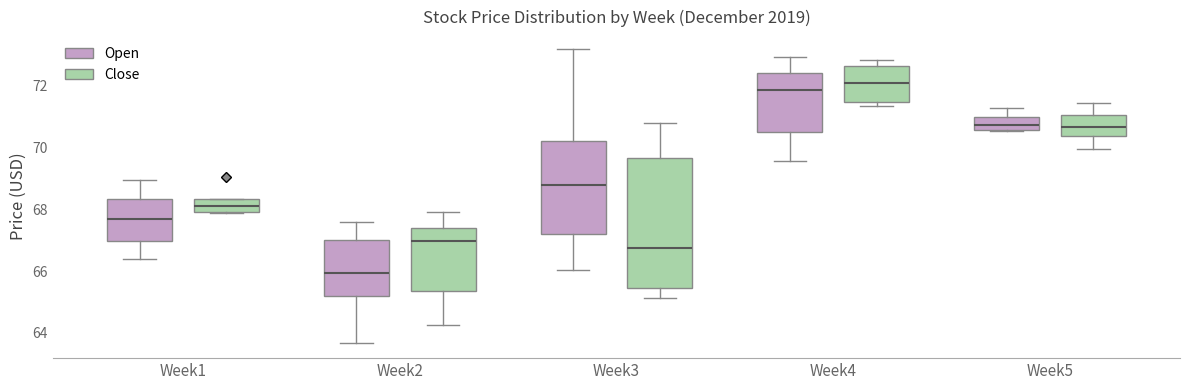

Reading left to right, transcribe this box plot: for each box, give where its median line is, the range the box spans, and where its two whiskers end, as read against the y-axis. The values are not printed on the chart, so give them approximately, as read against the axis.

Week1 (Open): median 67.8, box 67.0 to 68.4, whiskers 66.4 to 69.0
Week1 (Close): median 68.2, box 68.0 to 68.4, whiskers 67.8 to 68.4
Week2 (Open): median 66.0, box 65.2 to 67.0, whiskers 63.6 to 67.6
Week2 (Close): median 67.0, box 65.4 to 67.4, whiskers 64.2 to 68.0
Week3 (Open): median 68.8, box 67.2 to 70.2, whiskers 66.0 to 73.2
Week3 (Close): median 66.8, box 65.4 to 69.6, whiskers 65.2 to 70.8
Week4 (Open): median 71.8, box 70.6 to 72.4, whiskers 69.6 to 73.0
Week4 (Close): median 72.0, box 71.4 to 72.6, whiskers 71.4 (just below the box's lower edge) to 72.8
Week5 (Open): median 70.8, box 70.6 to 71.0, whiskers 70.6 to 71.2
Week5 (Close): median 70.6, box 70.4 to 71.0, whiskers 70.0 to 71.4